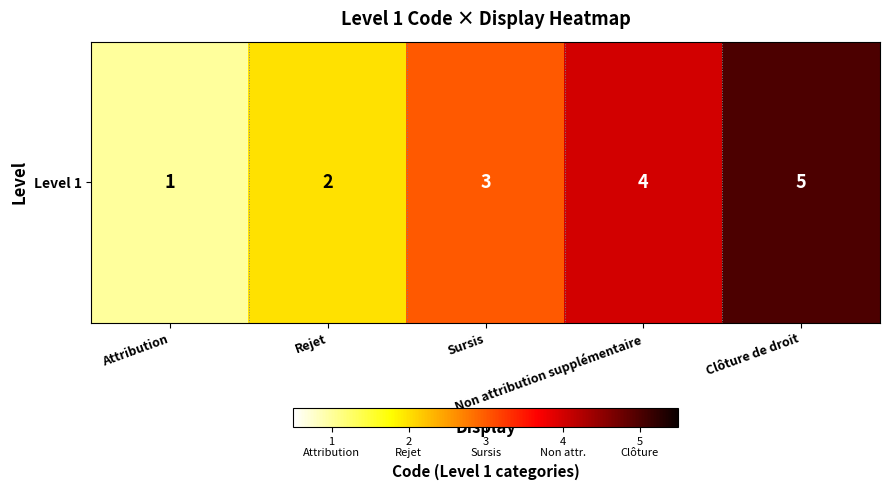

How many data points are above 3?

2